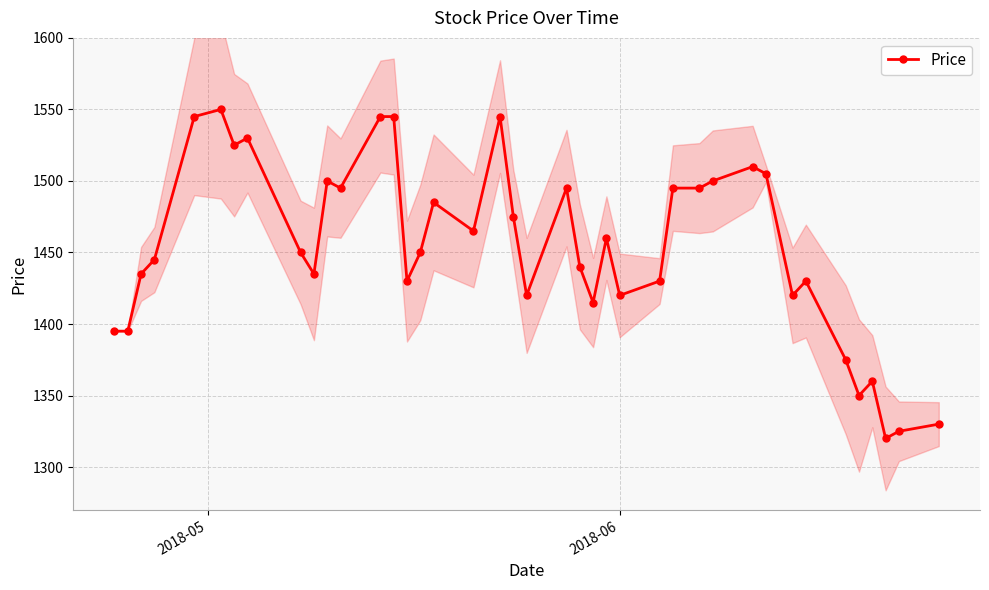

True or false: Price has more than 1 interior local peaks.

True